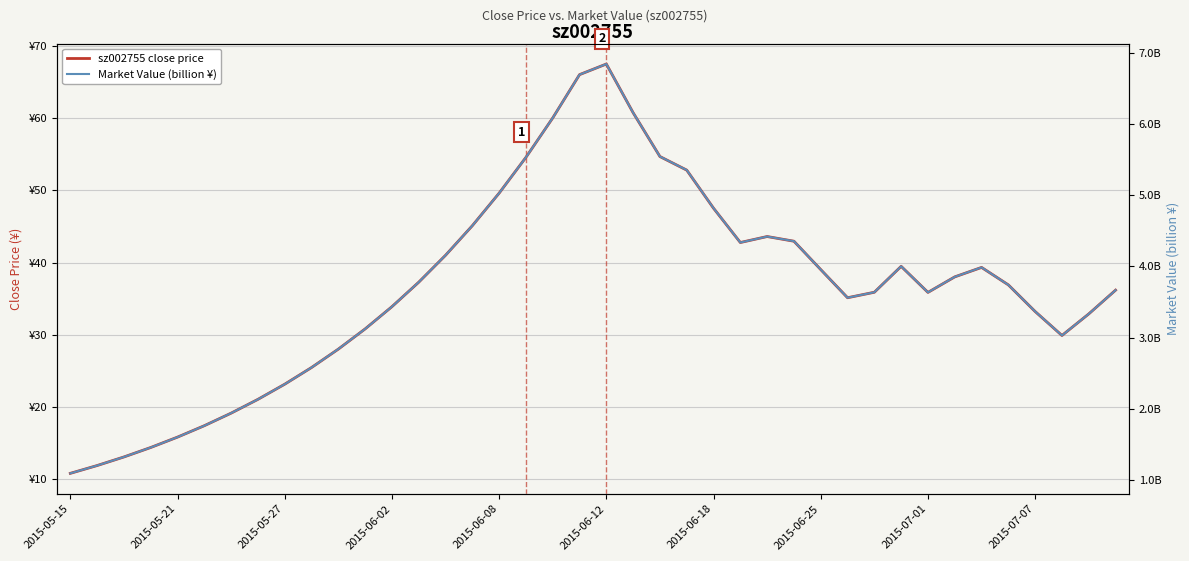

Reading left to right, what are all the values shown in this chart?

sz002755 close price: 10.8	11.9	13.1	14.4	15.8	17.4	19.1	21.0	23.1	25.4	28.0	30.8	33.9	37.3	41.0	45.1	49.6	54.6	60.0	66.0	67.5	60.8	54.7	52.8	47.5	42.8	43.6	43.0	39.0	35.1	35.9	39.5	35.9	38.0	39.3	36.9	33.2	29.9	32.9	36.2
Market Value (billion ¥): 1.1	1.2	1.3	1.5	1.6	1.8	1.9	2.1	2.3	2.6	2.8	3.1	3.4	3.8	4.2	4.6	5.0	5.5	6.1	6.7	6.8	6.2	5.5	5.4	4.8	4.3	4.4	4.4	4.0	3.6	3.6	4.0	3.6	3.9	4.0	3.7	3.4	3.0	3.3	3.7